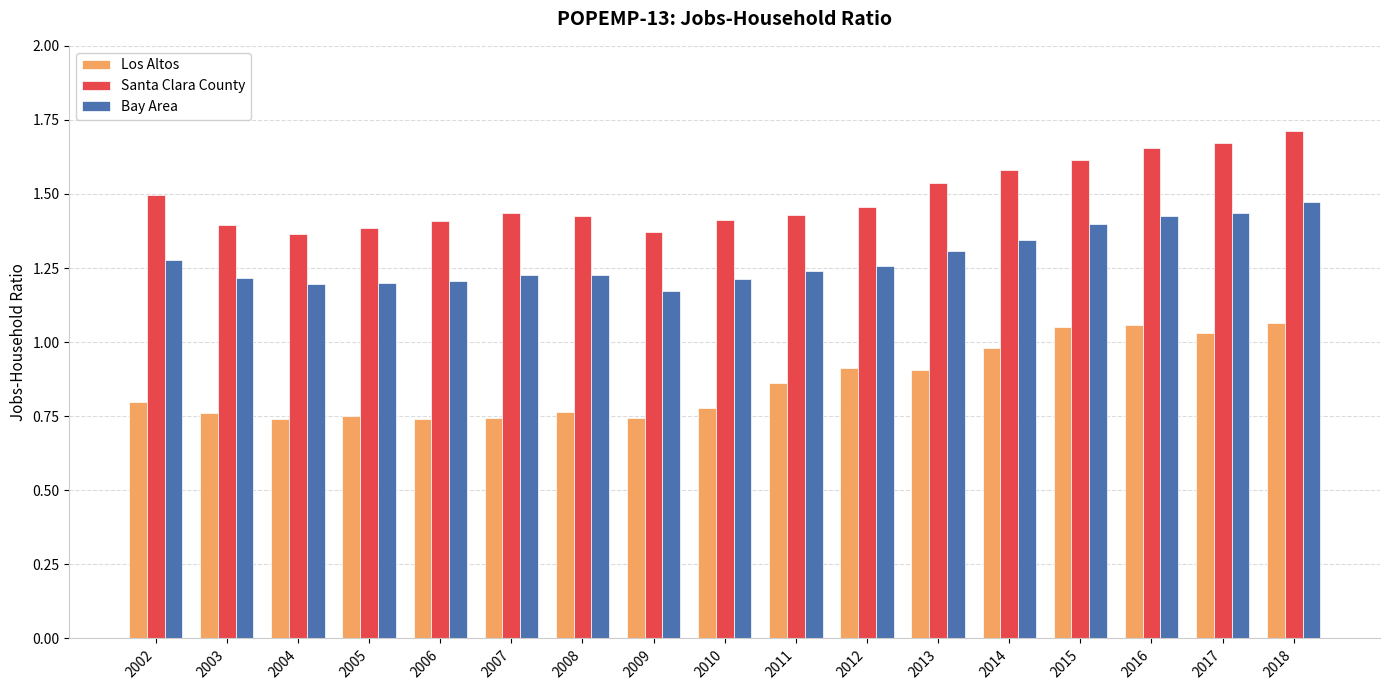

The Bay Area series shows 1.2 at 2011. True or false?

True